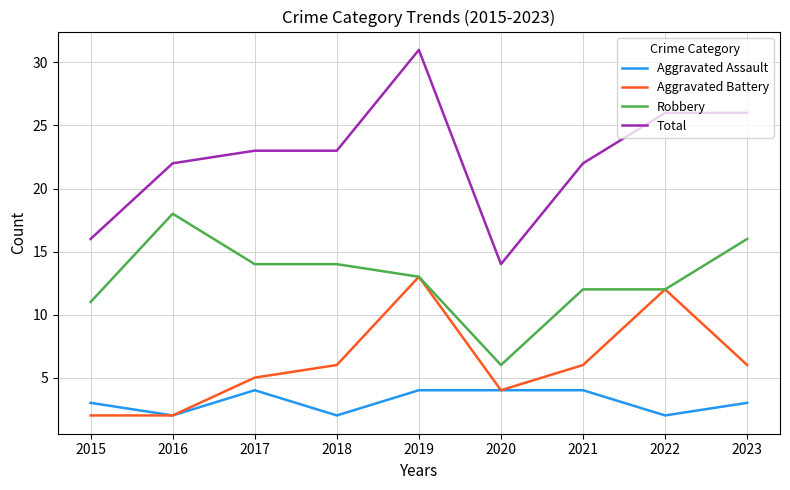

Rank the series by their maximum value, from highest to lowest.

Total, Robbery, Aggravated Battery, Aggravated Assault